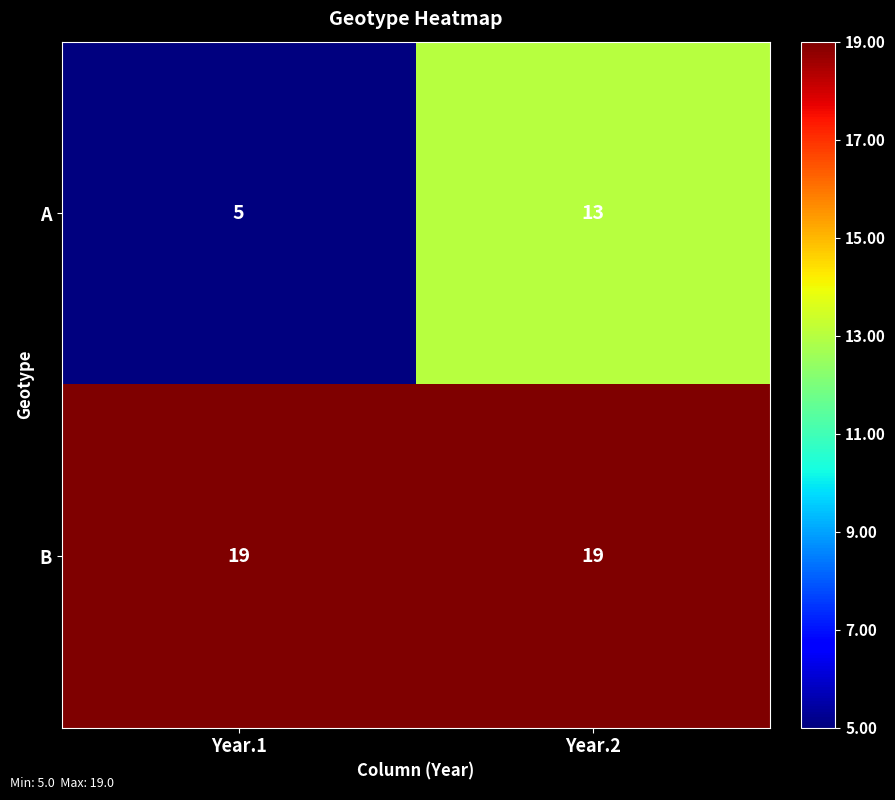

Which category has the lowest value across all series?

Year.1